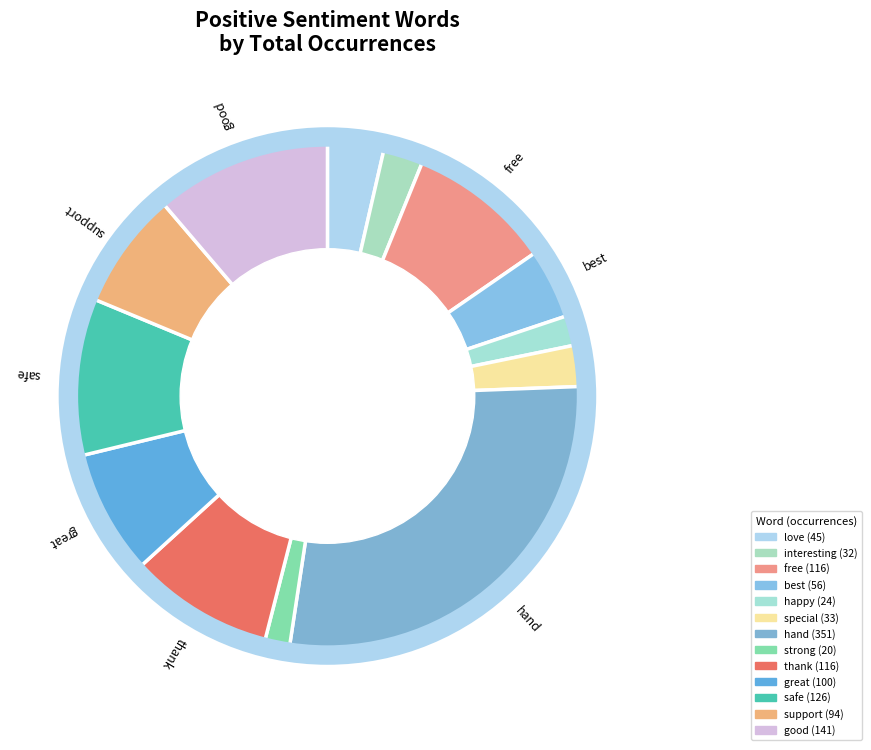

To the nearest percent, what is the difference between the largest and smallest slice percentages?

26%